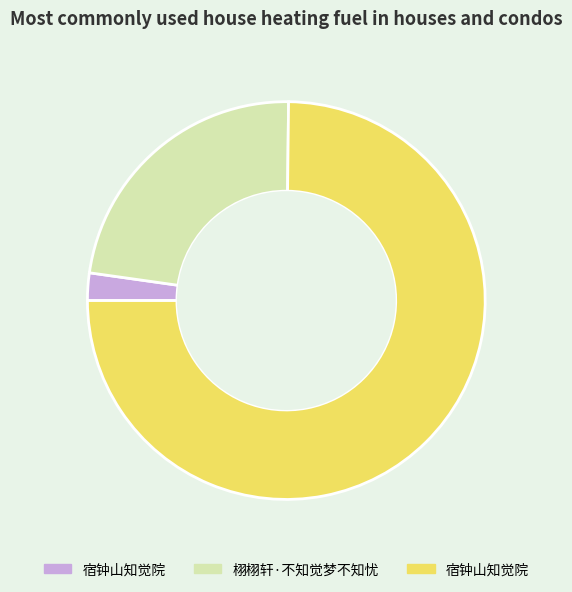

How many segments does this pie chart have?

3